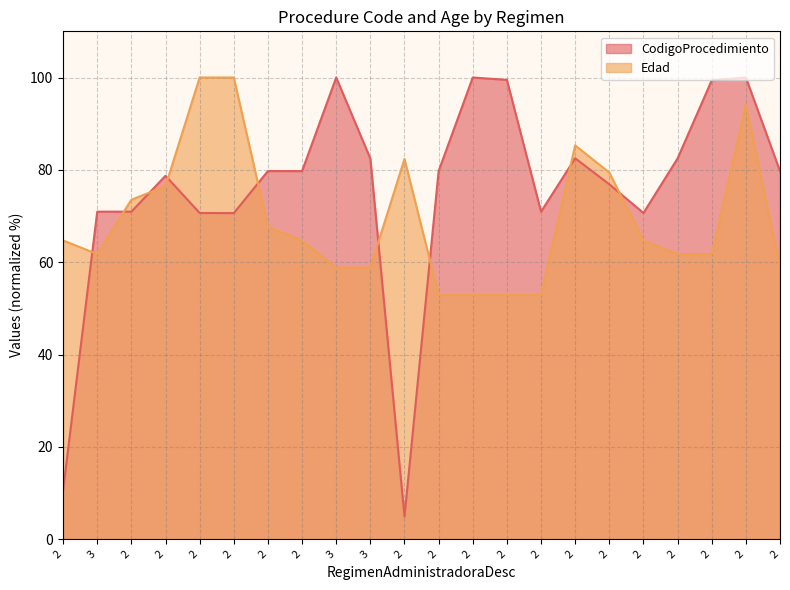

True or false: CodigoProcedimiento has a value of 140.7 at 3.

False